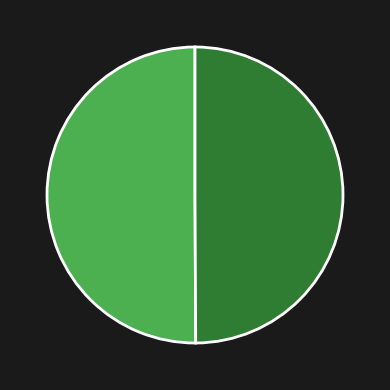

How many segments does this pie chart have?

2